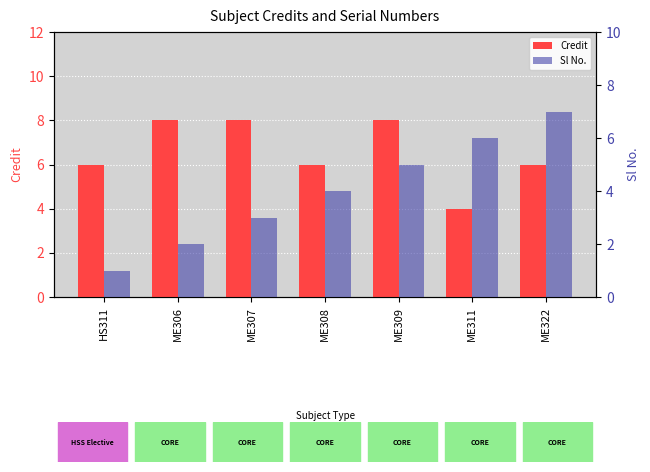

Rank the categories by Sl No. value from lowest to highest.

HS311, ME306, ME307, ME308, ME309, ME311, ME322